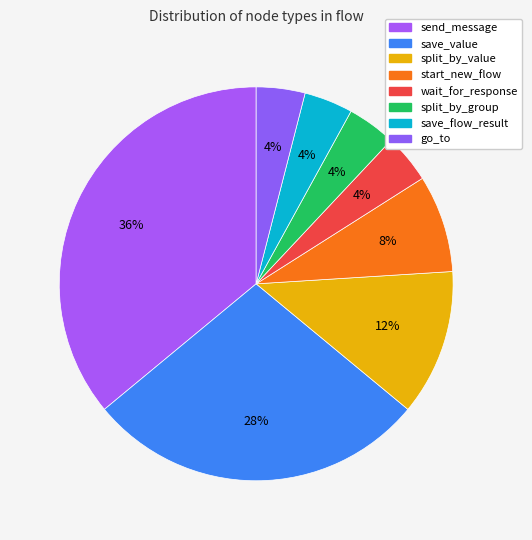

Combined, do split_by_group and wait_for_response account for over 50%?

No